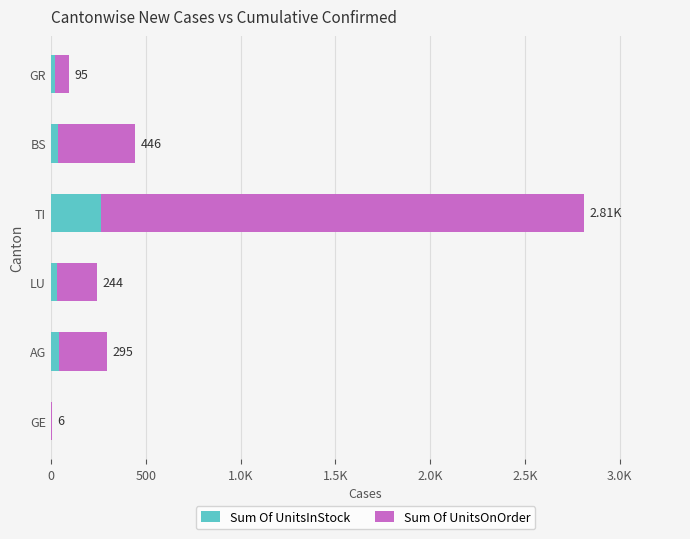

What are all the series names shown in the legend?

Sum Of UnitsInStock, Sum Of UnitsOnOrder